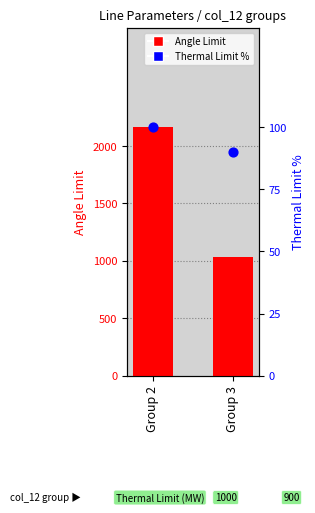

What is the total value across all series at Group 3?

1126.3